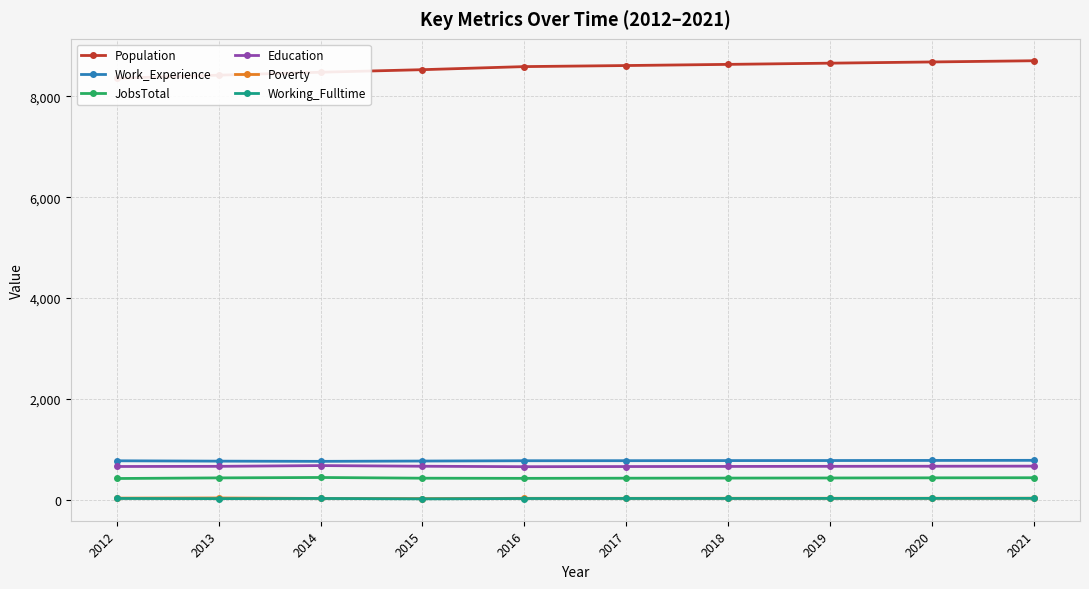

At which category does the chart reach its peak across all series?

2021